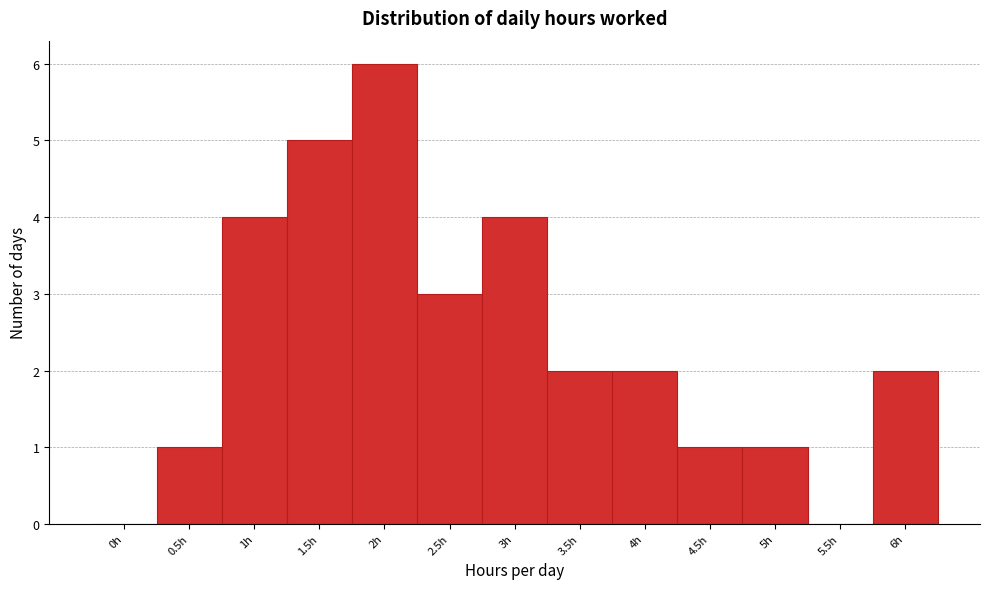

Reading left to right, what are all the values shown in this chart?

0h=0	0.5h=1	1h=4	1.5h=5	2h=6	2.5h=3	3h=4	3.5h=2	4h=2	4.5h=1	5h=1	5.5h=0	6h=2